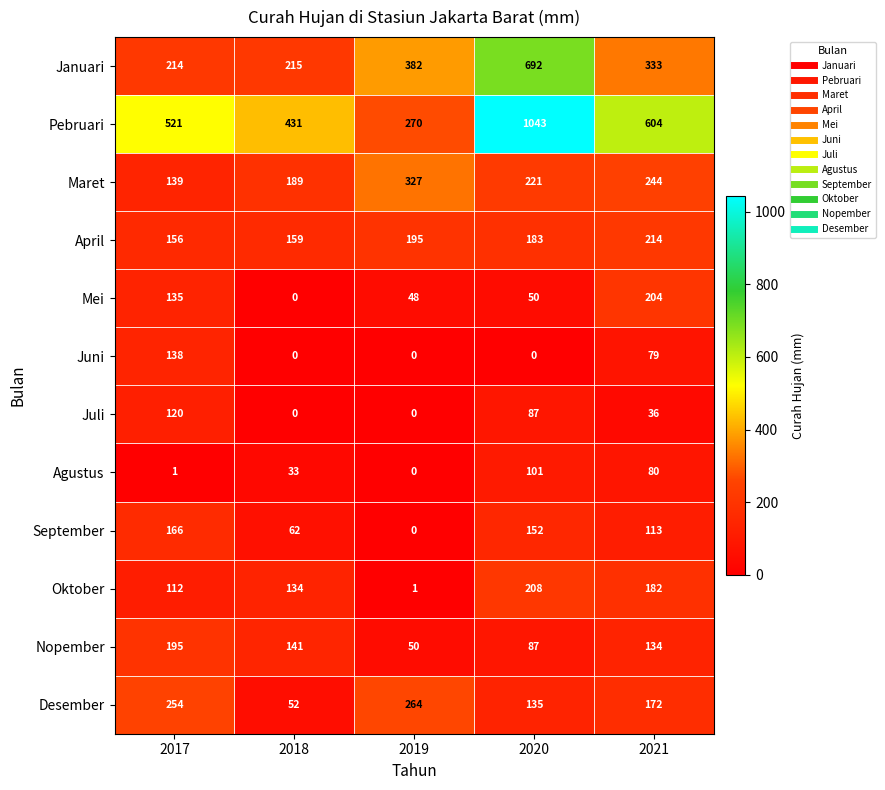

Rank the categories by Maret value from highest to lowest.

2019, 2021, 2020, 2018, 2017